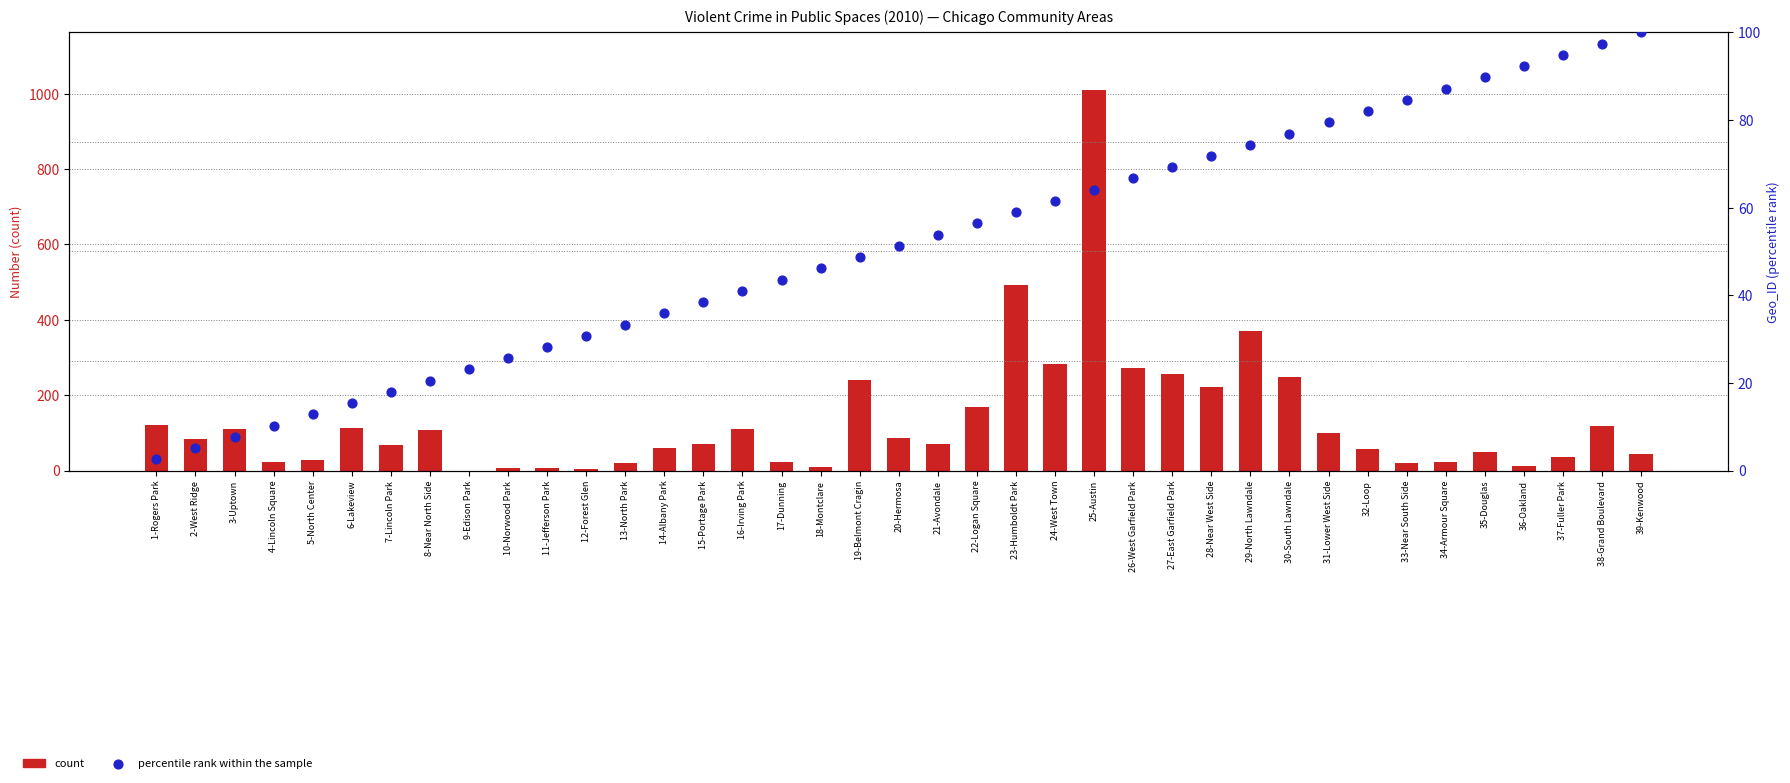

At how many categories does at least one series exceed 11?

39